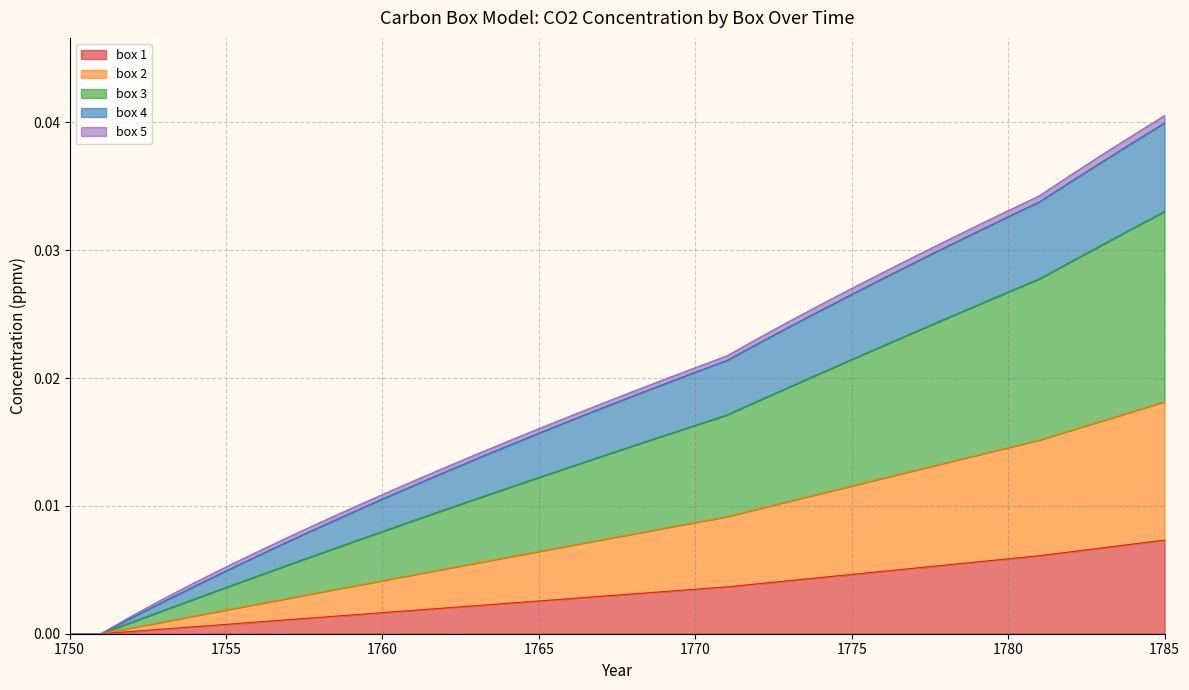

At which category is the sum across all series the highest?

1785